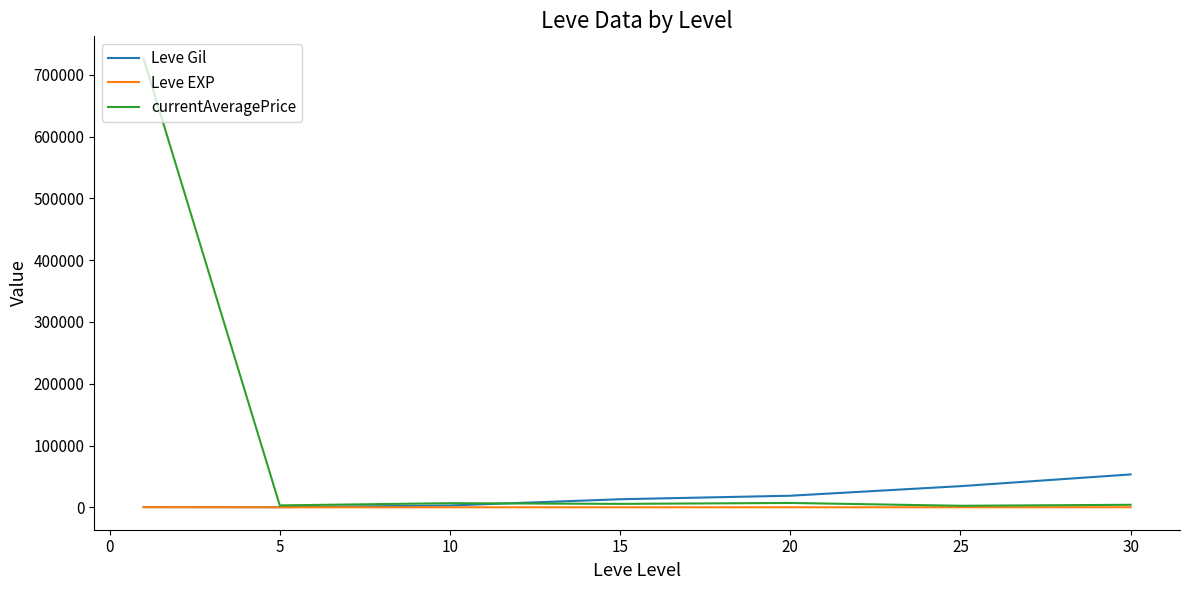

List the series in order of their peak value, highest first.

currentAveragePrice, Leve Gil, Leve EXP